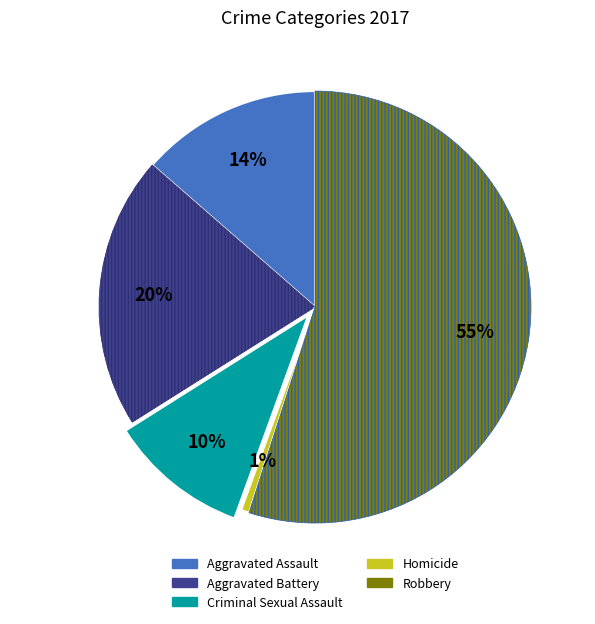

Is Robbery the majority of the pie?

Yes